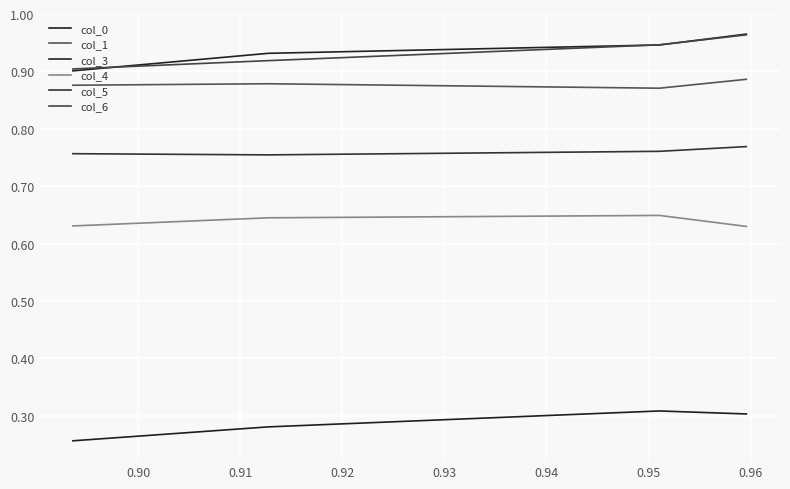

What is the minimum value for col_1?

0.9